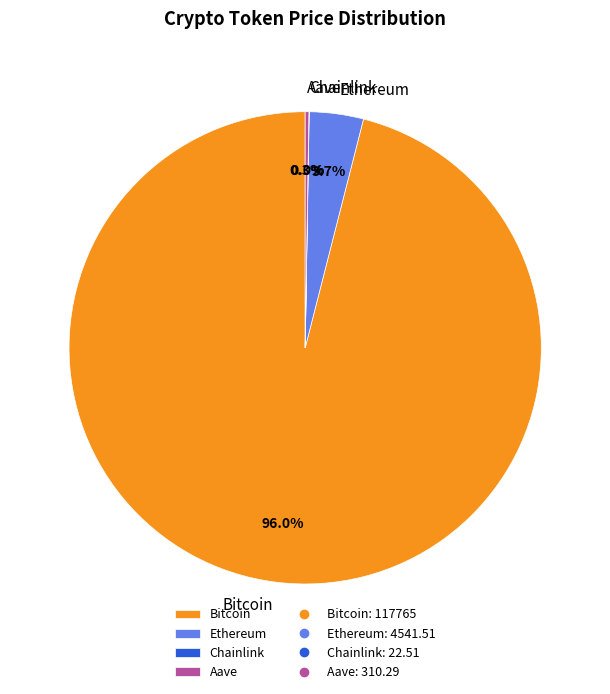

What is the largest slice in the pie chart?

Bitcoin